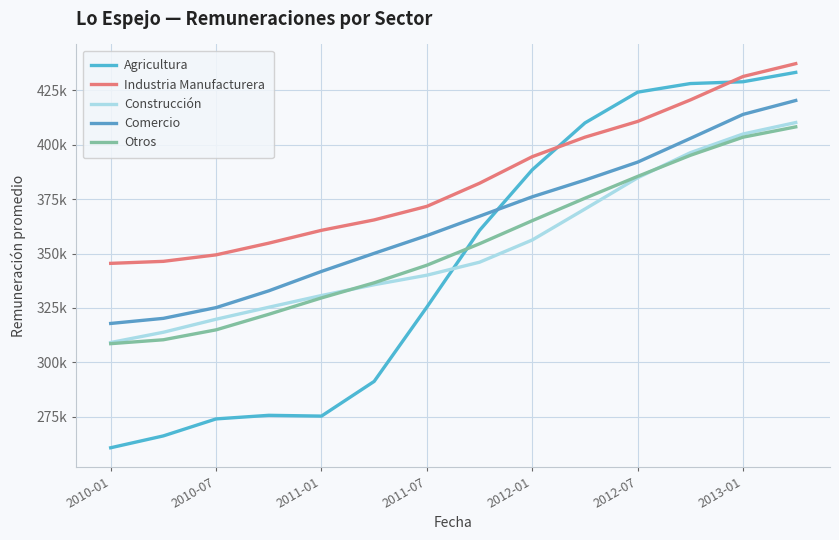

Is this an area chart (filled region under the line)?

No